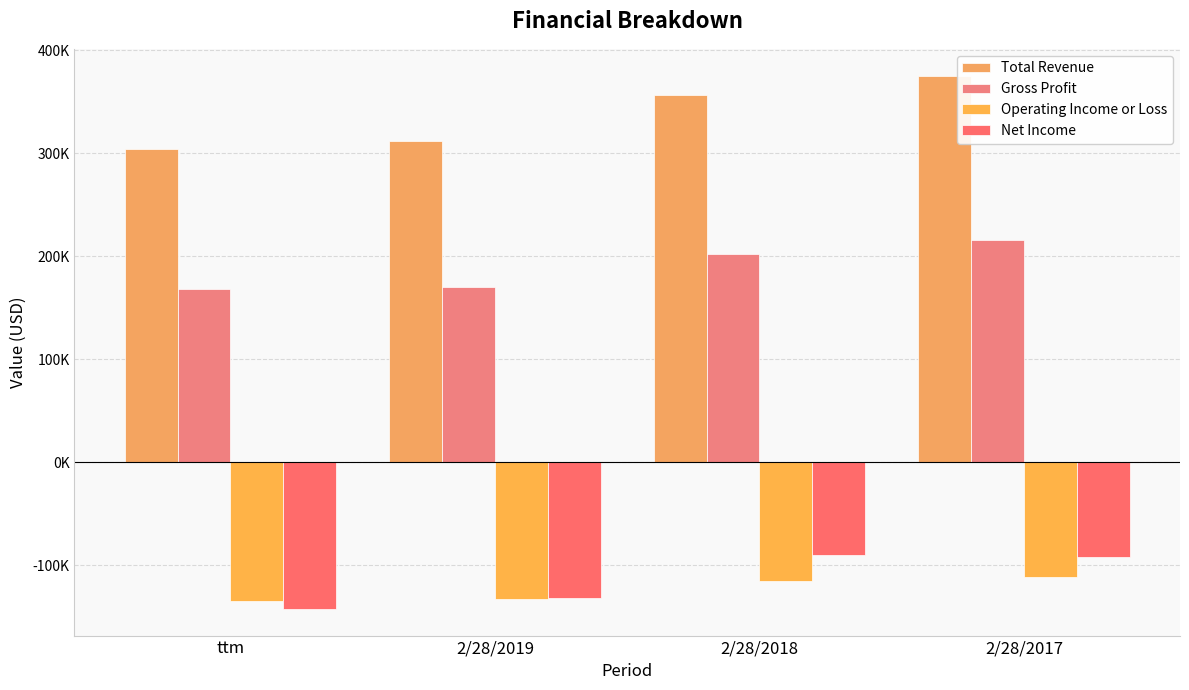

Which series changed the most between ttm and 2/28/2019?

Net Income